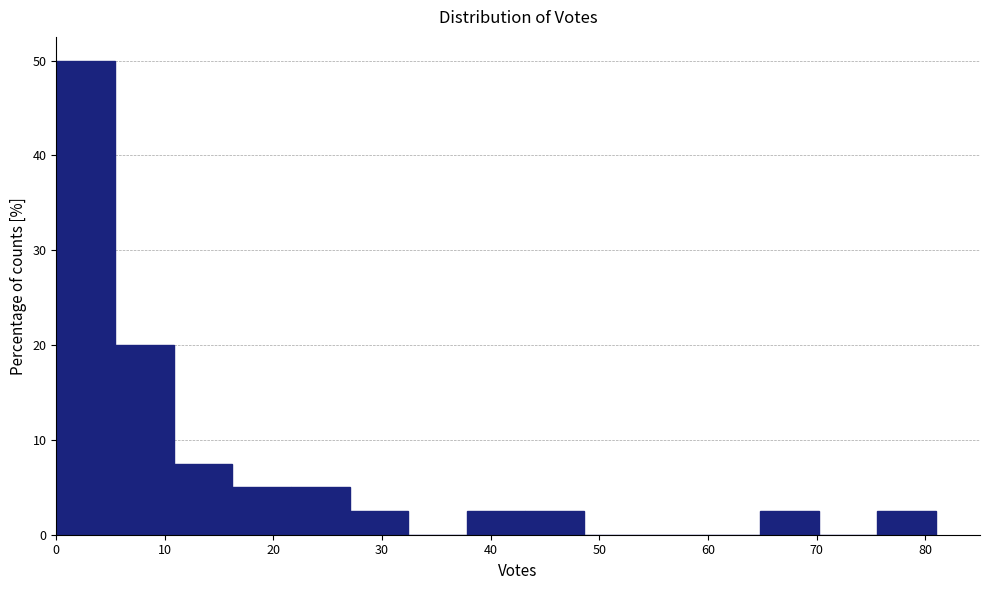

Reading left to right, list every bar in this chart as the range it spans on the x-axis followed by its height. Neither the bar edges nor the heights are printed on the chart, so give them approximately, as read against the axes.

0.0 to 5.4: 50
5.4 to 10.8: 20
10.8 to 16.2: 8
16.2 to 21.6: 5
21.6 to 27.0: 5
27.0 to 32.4: 3
32.4 to 37.8: 0
37.8 to 43.2: 3
43.2 to 48.6: 3
48.6 to 54.0: 0
54.0 to 59.4: 0
59.4 to 64.8: 0
64.8 to 70.2: 3
70.2 to 75.6: 0
75.6 to 81.0: 3